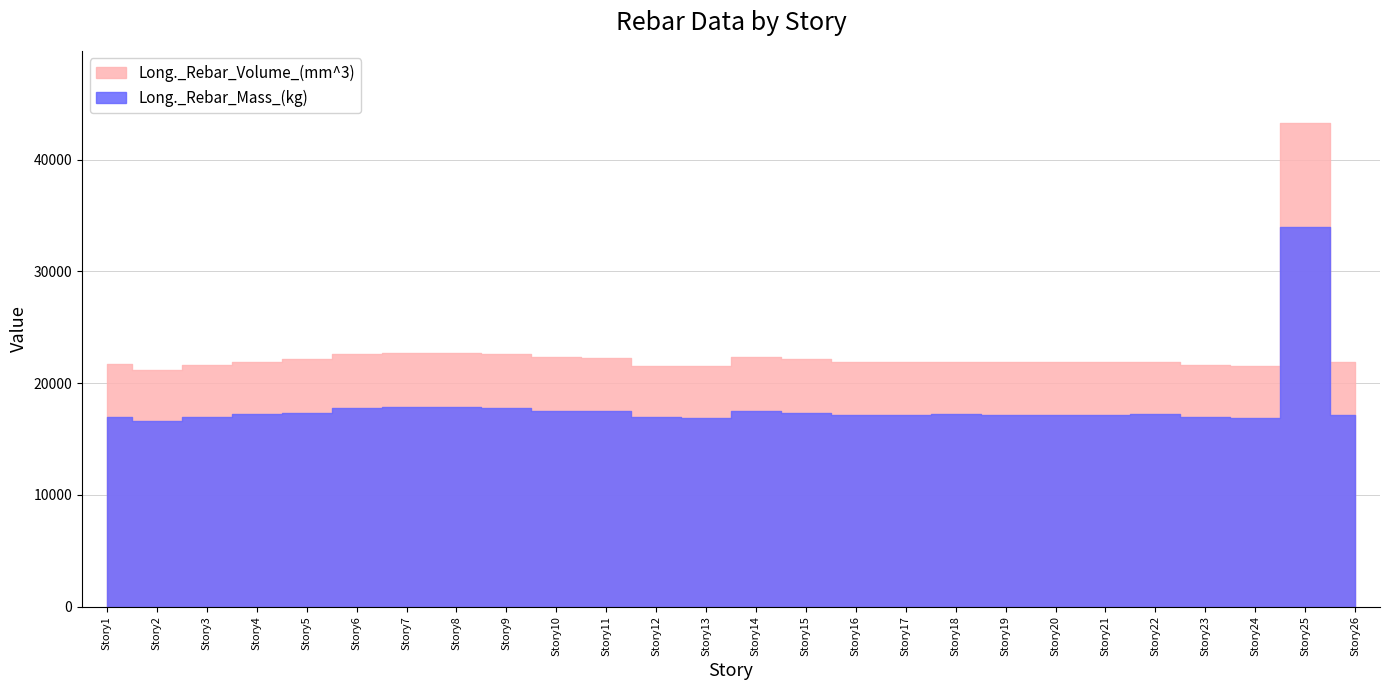

Which series changed the most between Story5 and Story26?

Long._Rebar_Volume_(mm^3)